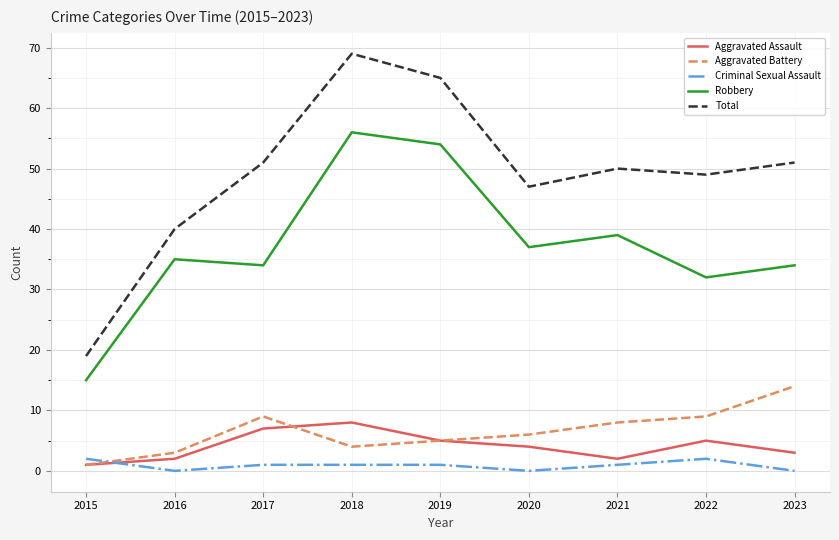

Which series has the widest spread of values?

Total